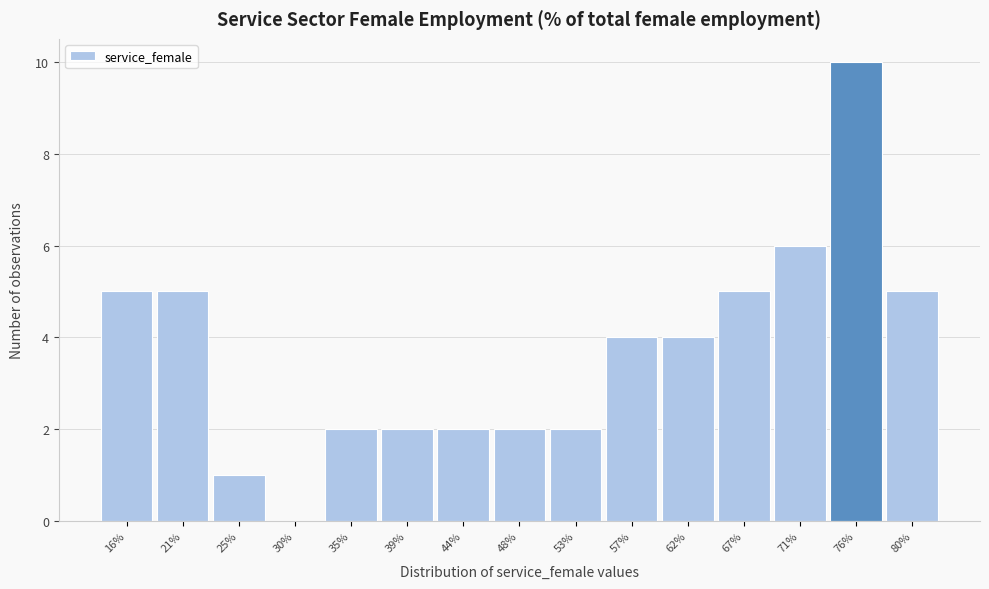

Reading right to left, what are all the values shown in this chart?

80%=5	76%=10	71%=6	67%=5	62%=4	57%=4	53%=2	48%=2	44%=2	39%=2	35%=2	30%=0	25%=1	21%=5	16%=5